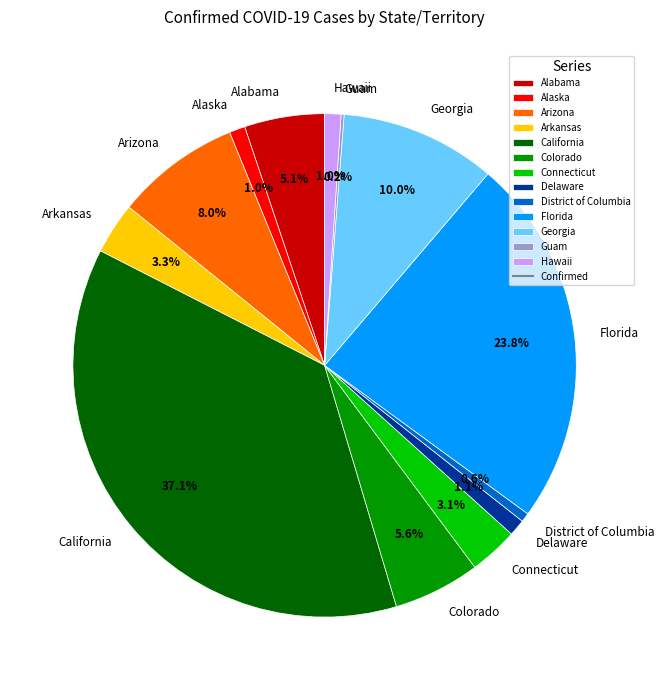

Between Florida and Alaska, which is larger?

Florida